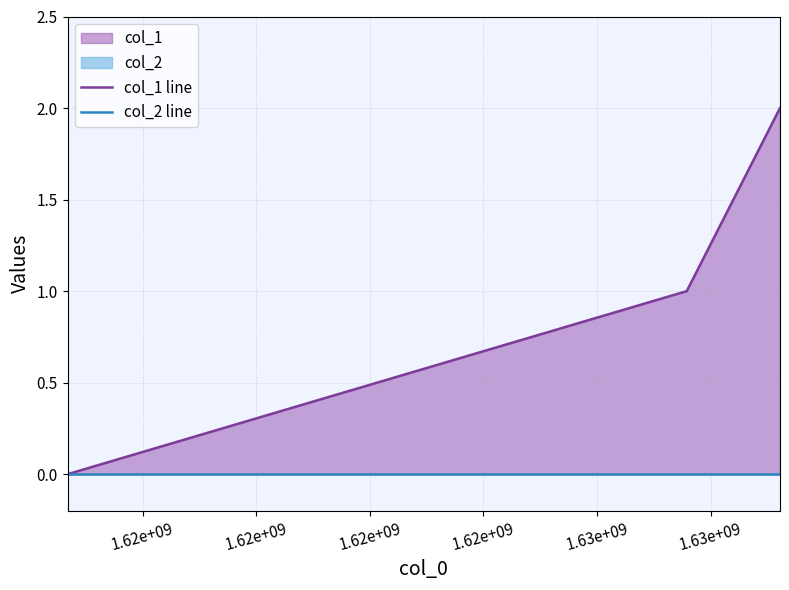

Which label corresponds to the smallest value in the chart?

1.62e+09